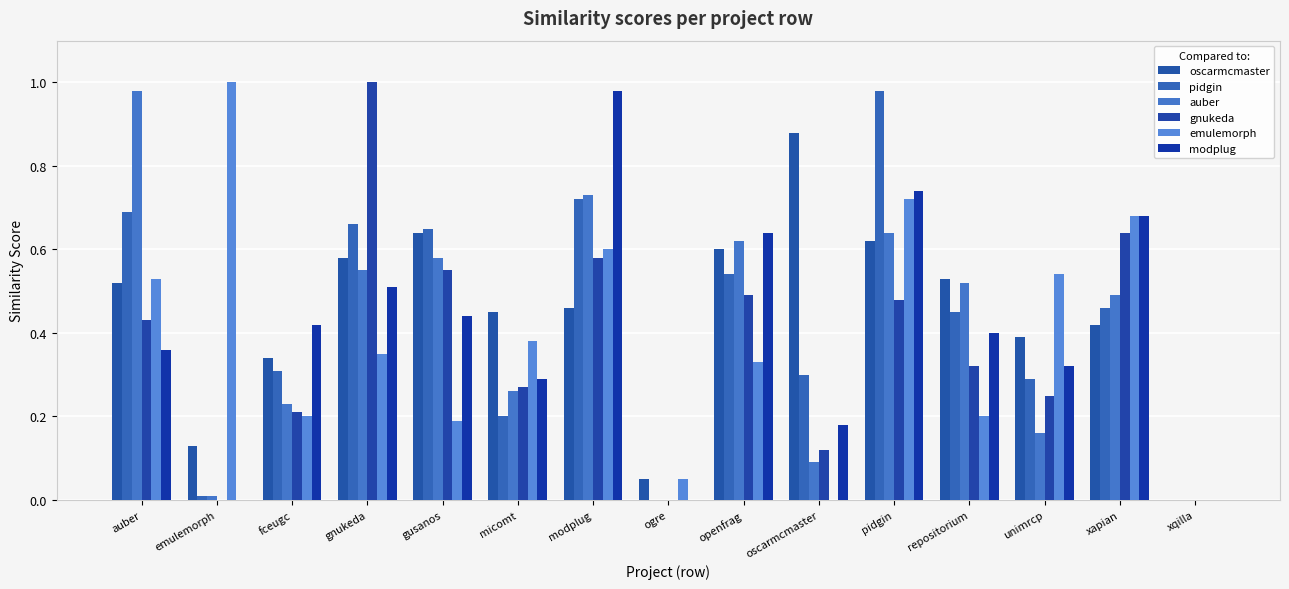

What is the difference between the emulemorph values at modplug and xqilla?

0.6